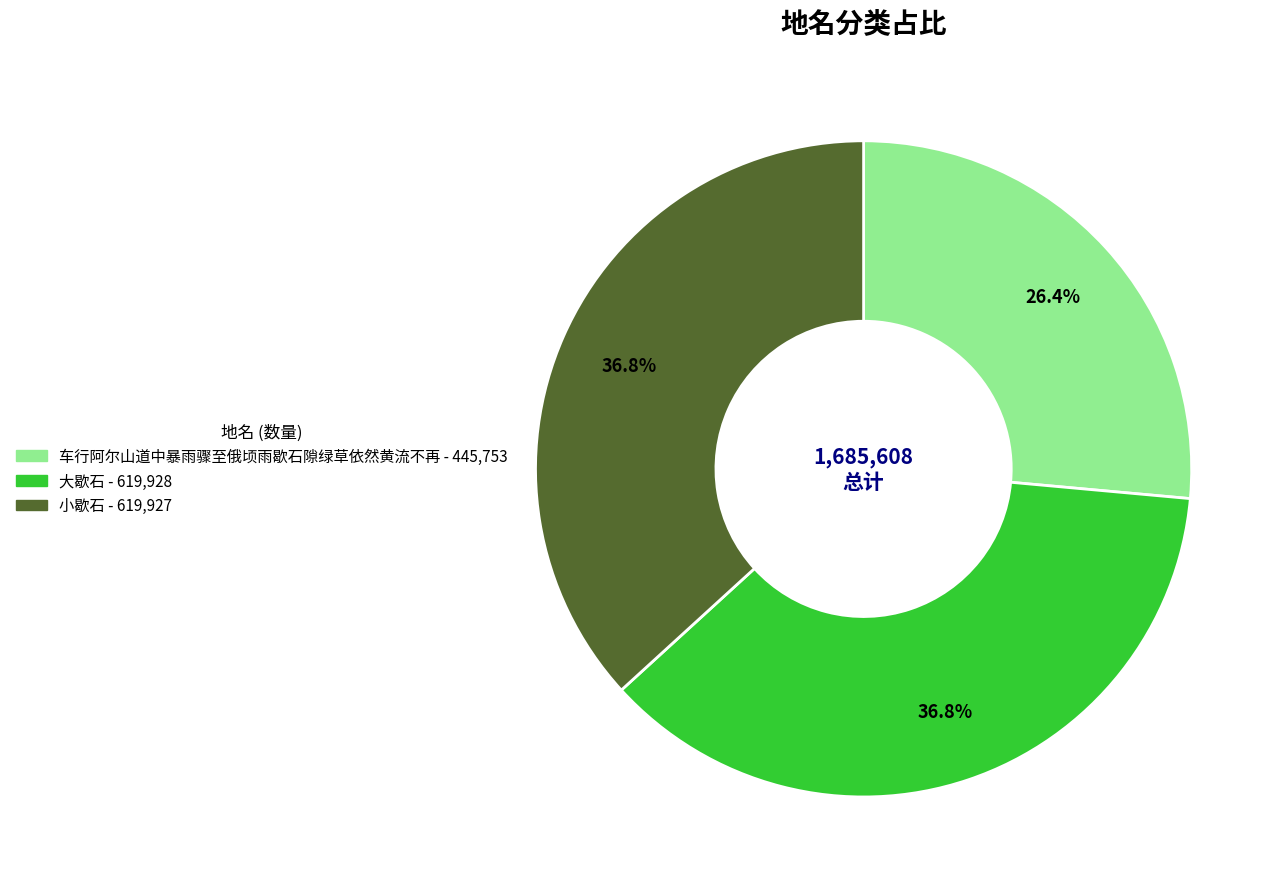

Does any single category account for the majority?

No